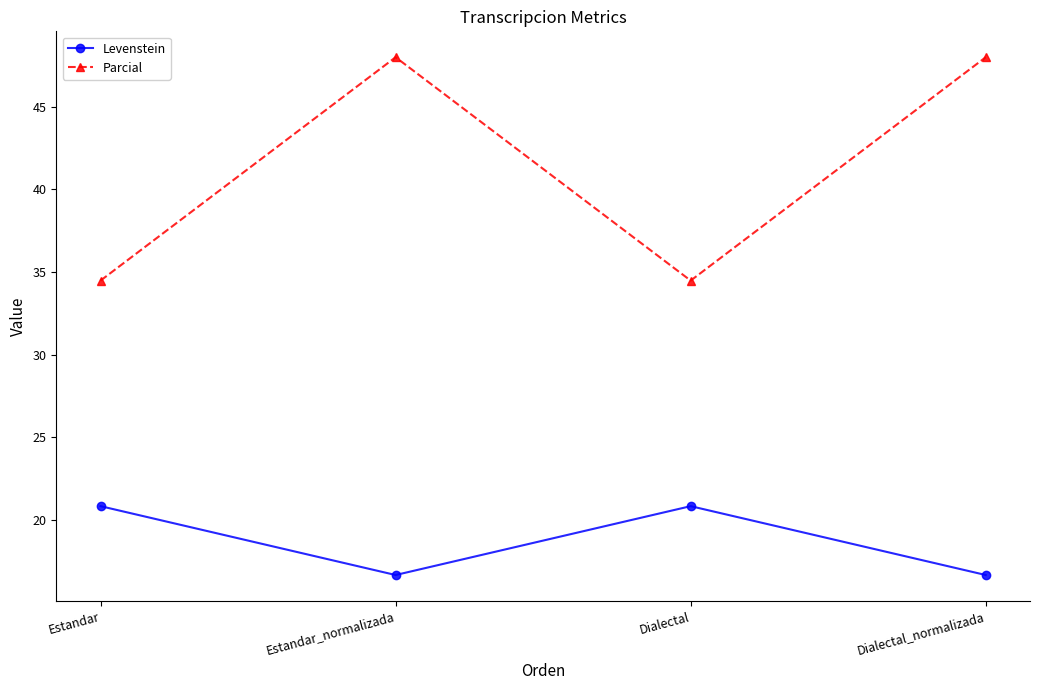

Reading left to right, list all the values displayed in this chart.

Levenstein: Estandar=20.8	Estandar_normalizada=16.7	Dialectal=20.8	Dialectal_normalizada=16.7
Parcial: Estandar=34.5	Estandar_normalizada=48.0	Dialectal=34.5	Dialectal_normalizada=48.0